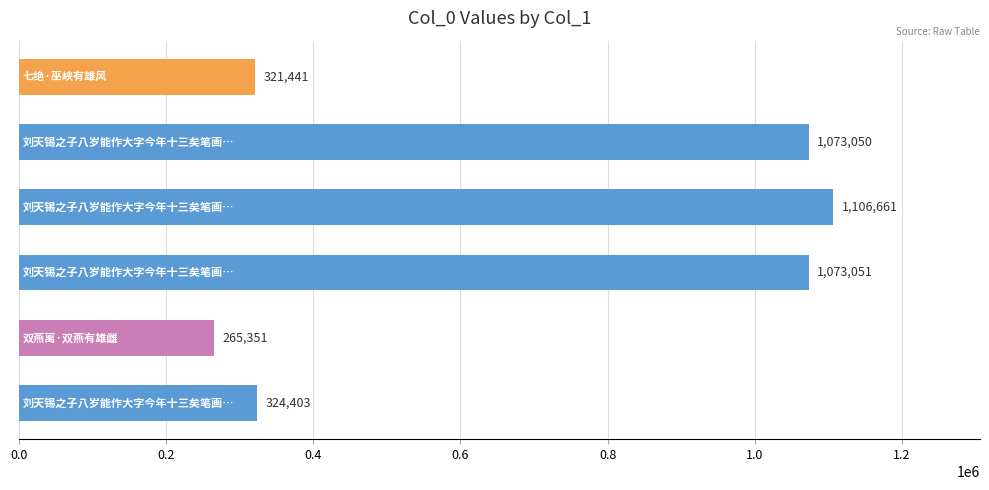

What is the value of the 4th bar from the top?

1073051